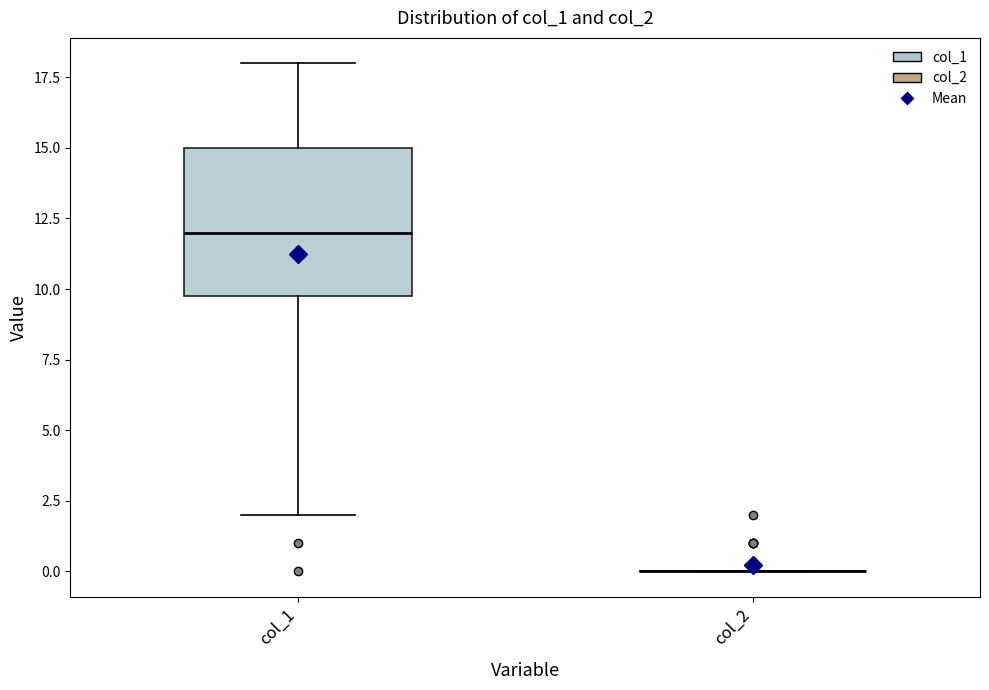

Reading left to right, read every box against the y-axis: the position of its median line, the range the box covers, and the ends of its whiskers. The values are not printed on the chart, so give them approximately, as read against the axis.

col_1: median 12, box 10 to 15, whiskers 2 to 18
col_2: box collapsed to a line at 0, whiskers 0 to 0